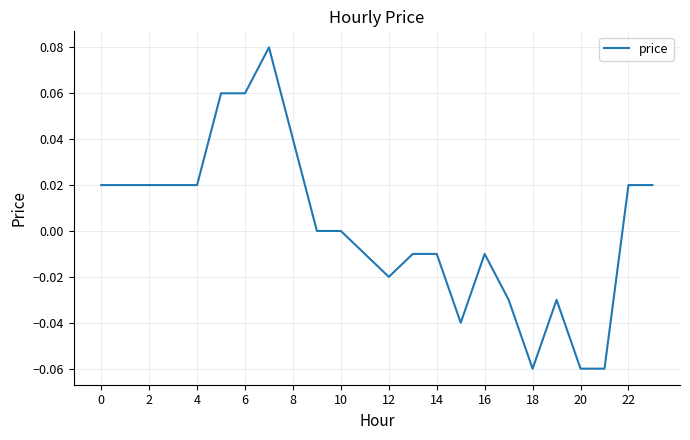

How many lines are shown in the chart?

1